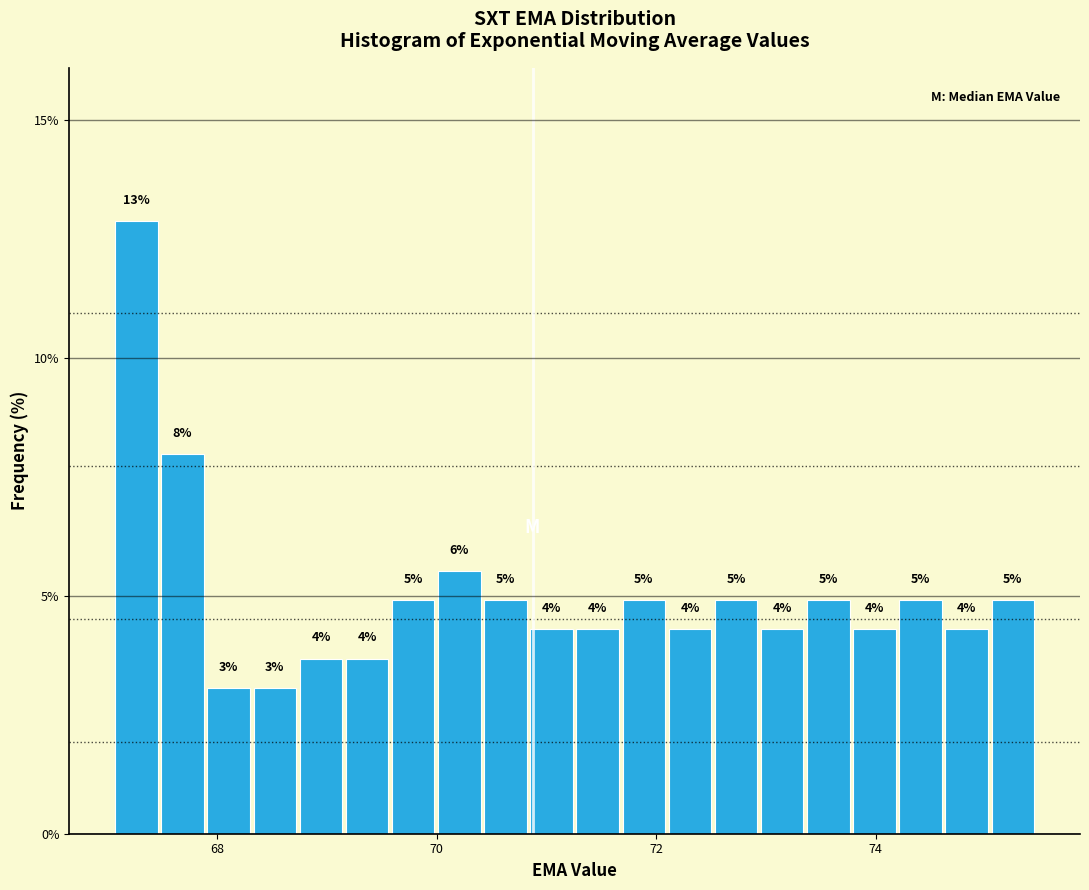

Around what value on the x-axis is the tallest bar? Give the approximate position of its centre, as read against the axis.

67.2